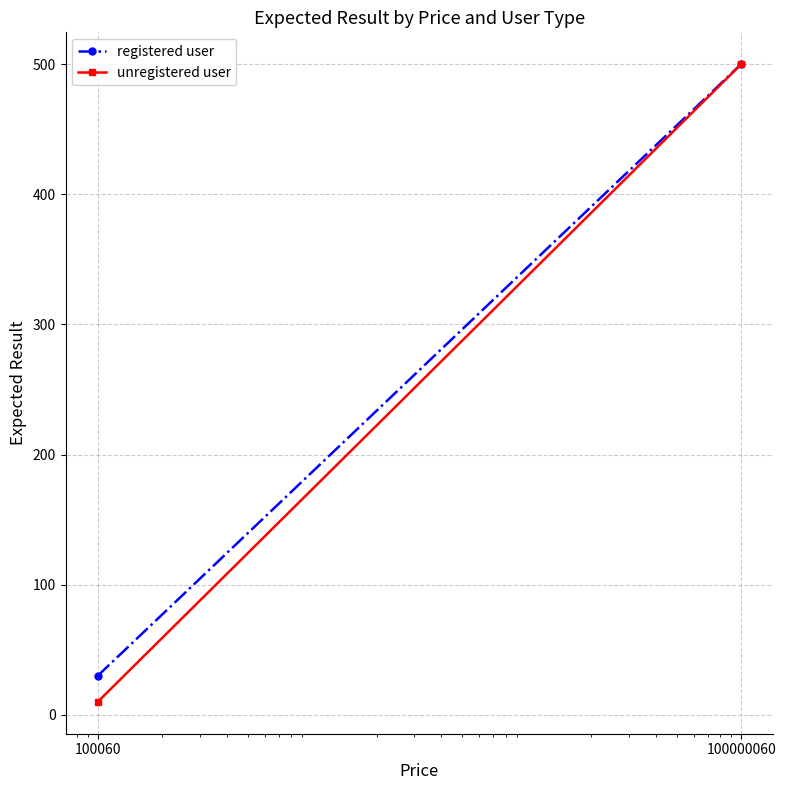

List the series in order of their overall mean, highest first.

registered user, unregistered user